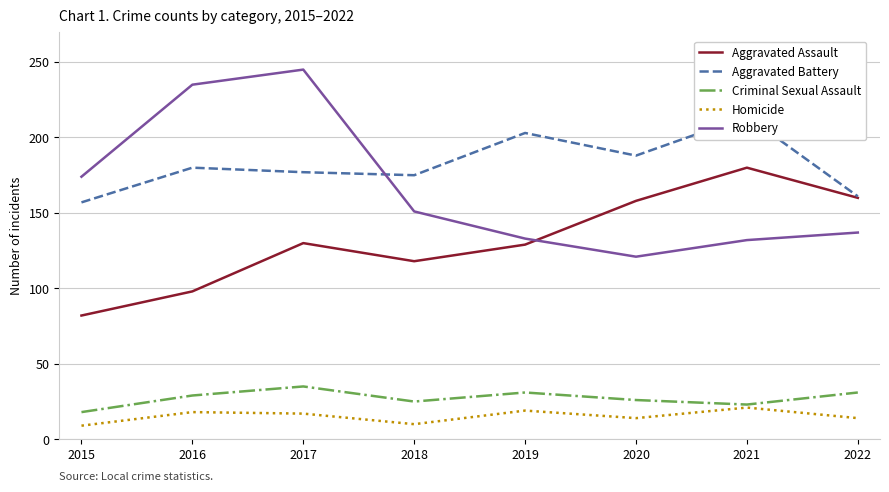

What is the difference between the maximum and minimum values in the Aggravated Battery series?

57